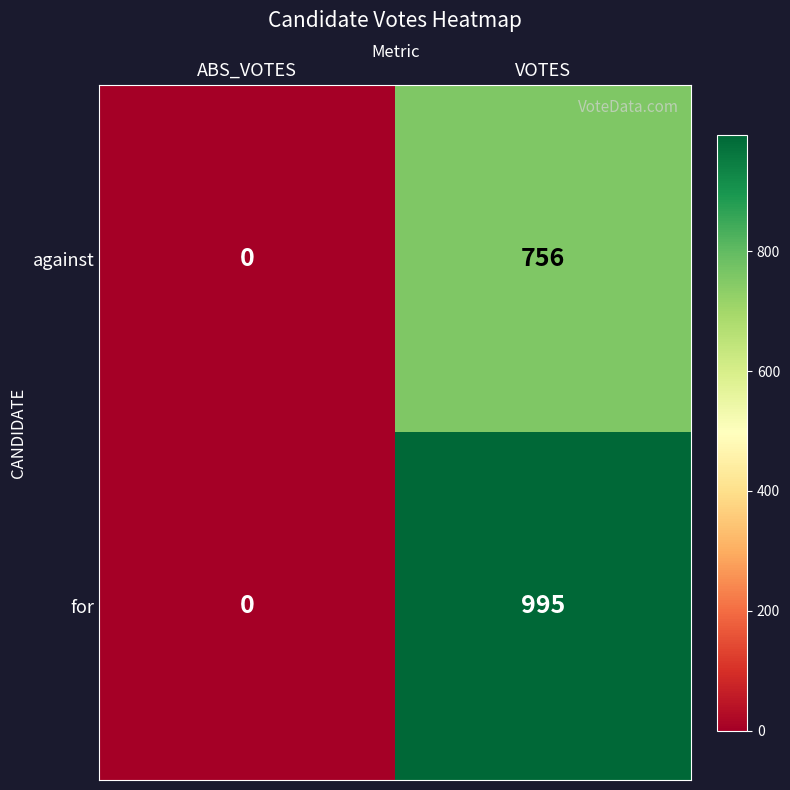

Count the number of categories in the chart.

2